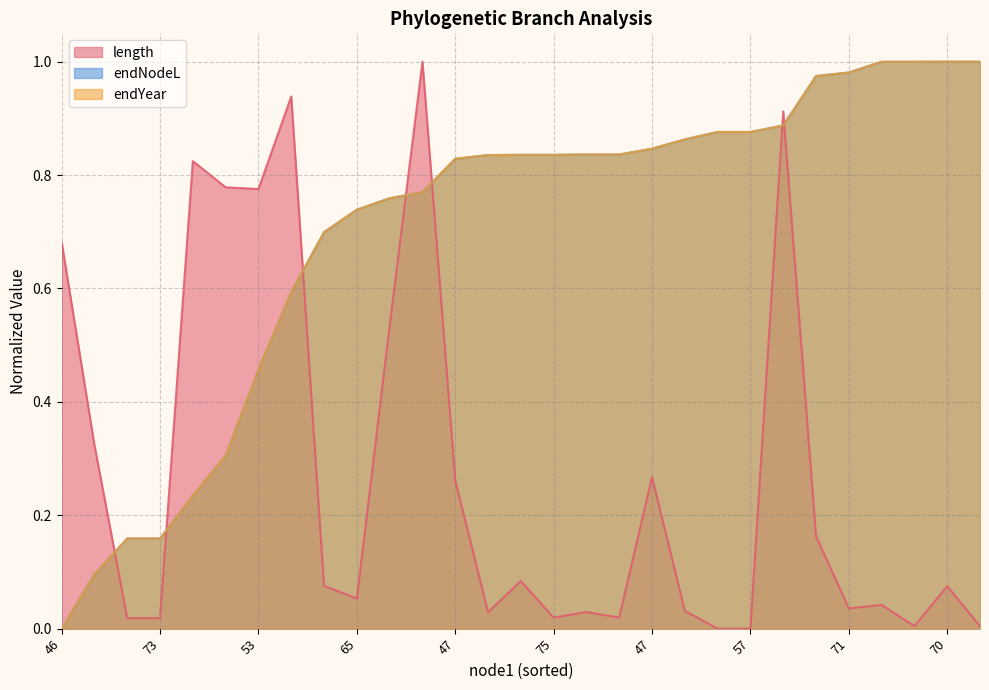

What are all the series names shown in the legend?

length, endNodeL, endYear